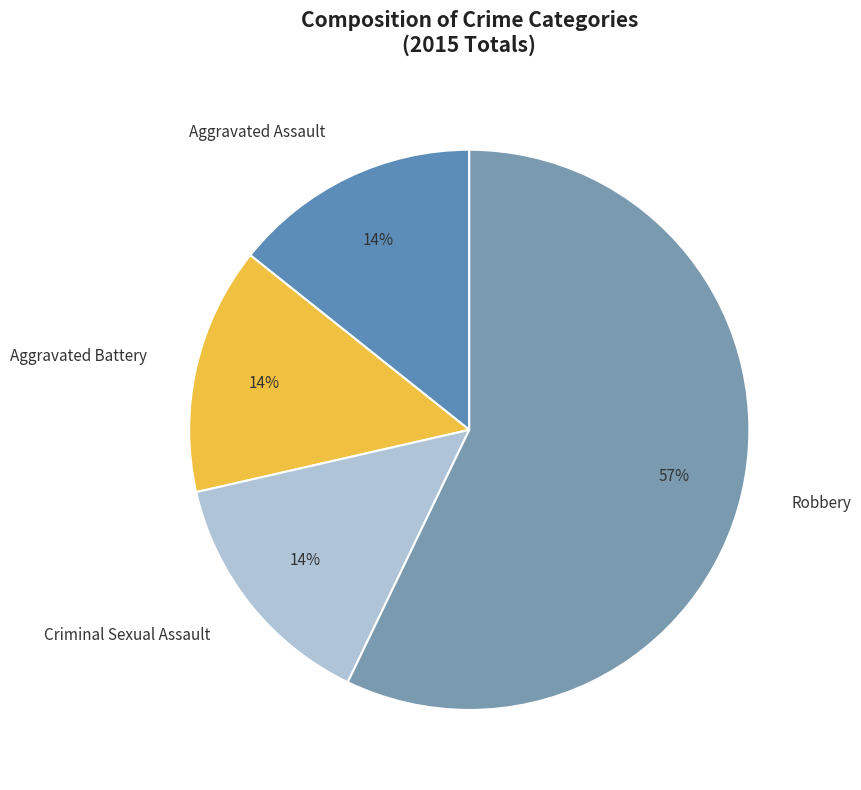

What is the largest slice in the pie chart?

Robbery